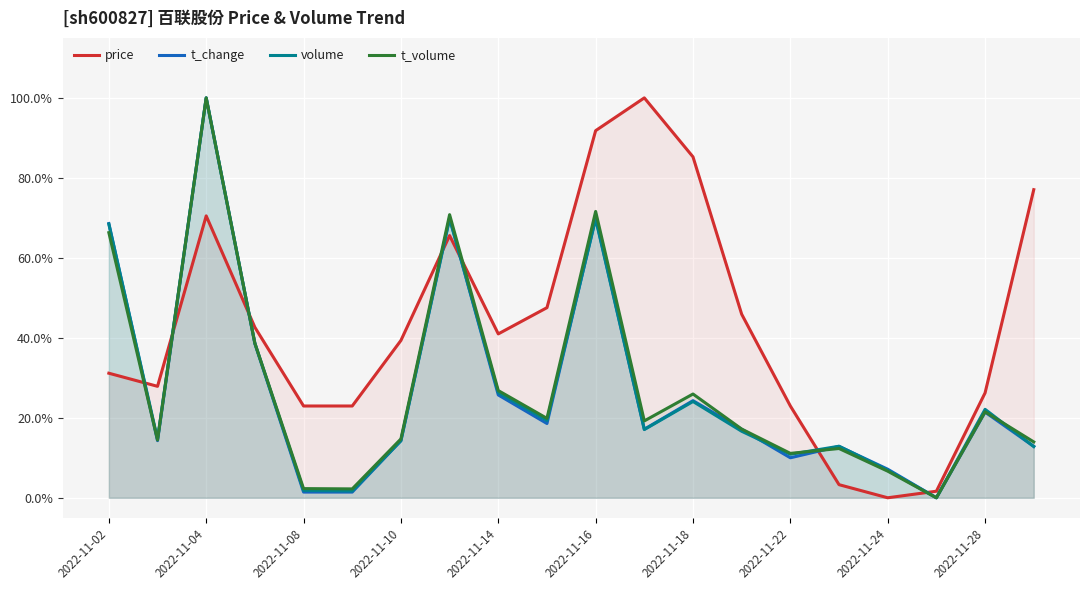

Read the t_change value at 2022-11-28.

0.2